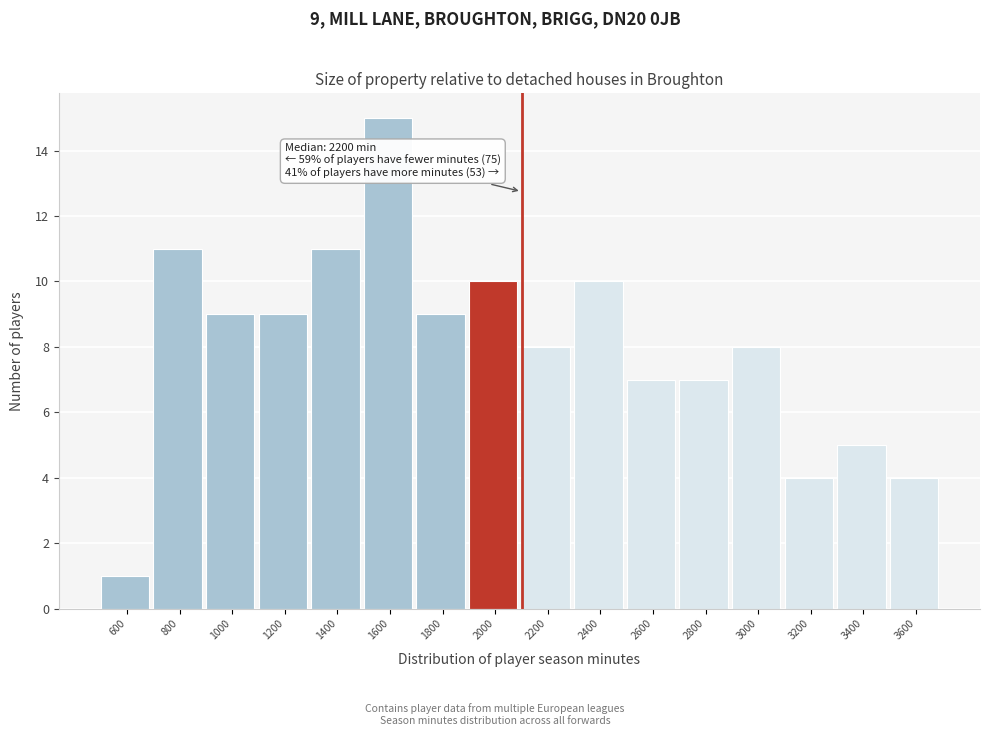

Reading left to right, list all the values displayed in this chart.

1	11	9	9	11	15	9	10	8	10	7	7	8	4	5	4